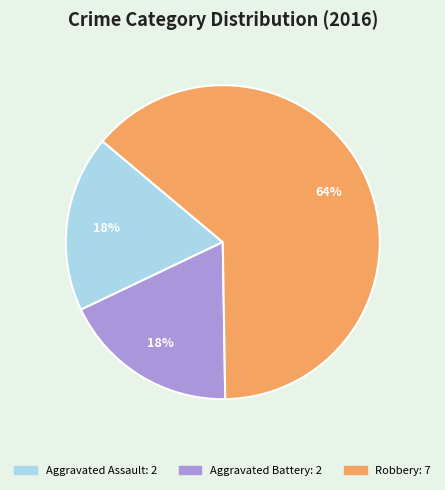

To the nearest percent, what is the average slice percentage?

33%